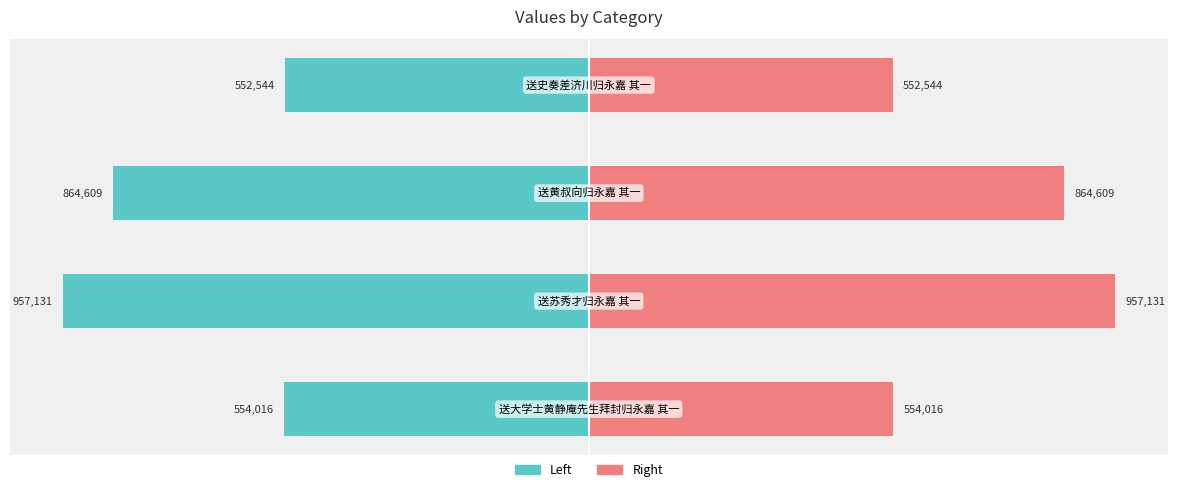

Which series changed the most between 1 and 2?

col_0 (left)